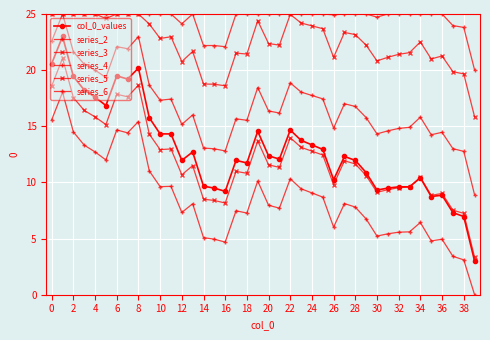

How many series are shown in this chart?

6